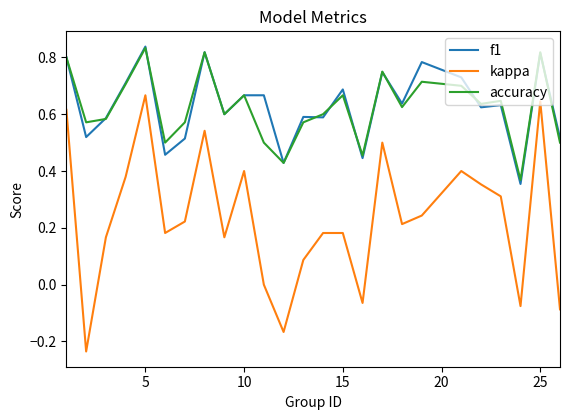

Does the chart display data point markers on the line(s)?

No